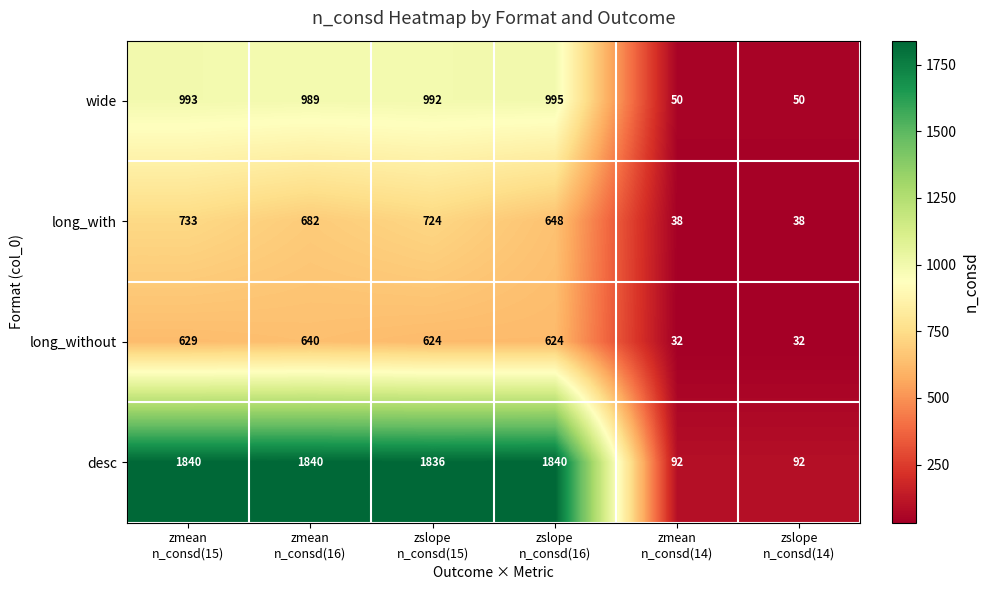

Rank the series by their maximum value, from lowest to highest.

long_without, long_with, wide, desc